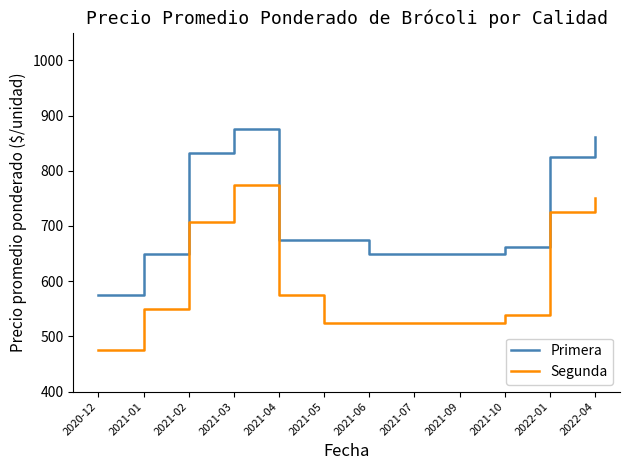

What is the difference between the Segunda values at 2021-01 and 2021-09?

25